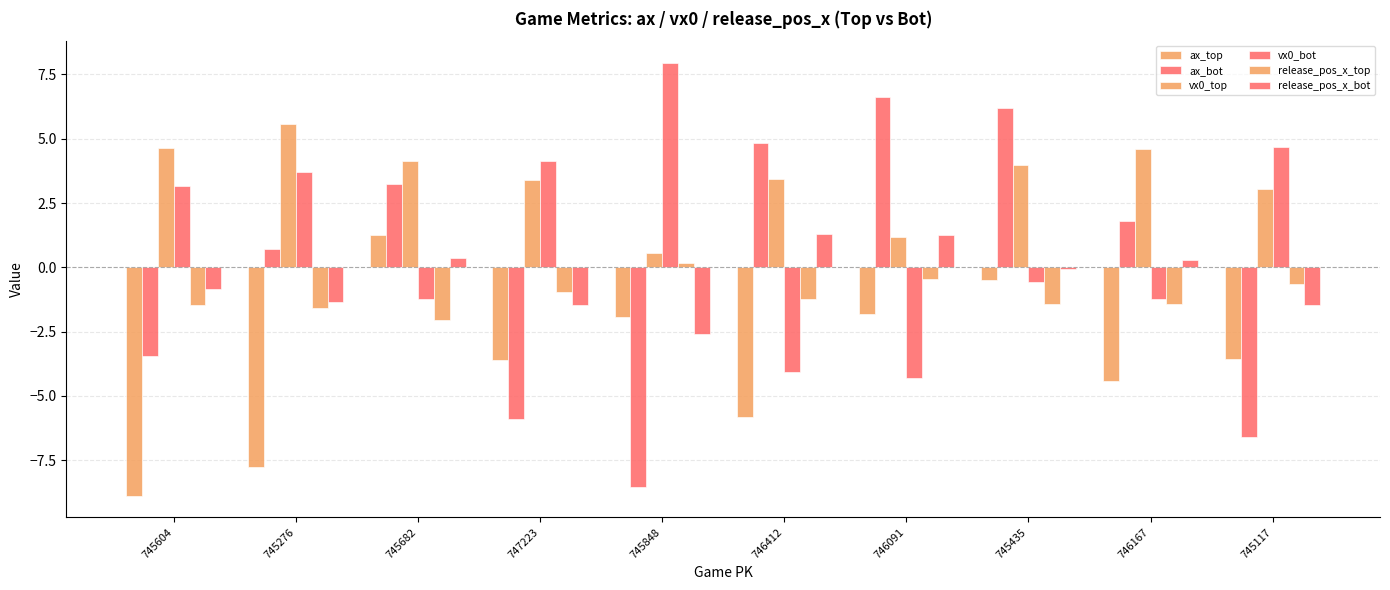

At 745117, list the series in order from smallest to largest.

ax_bot, ax_top, release_pos_x_bot, release_pos_x_top, vx0_top, vx0_bot